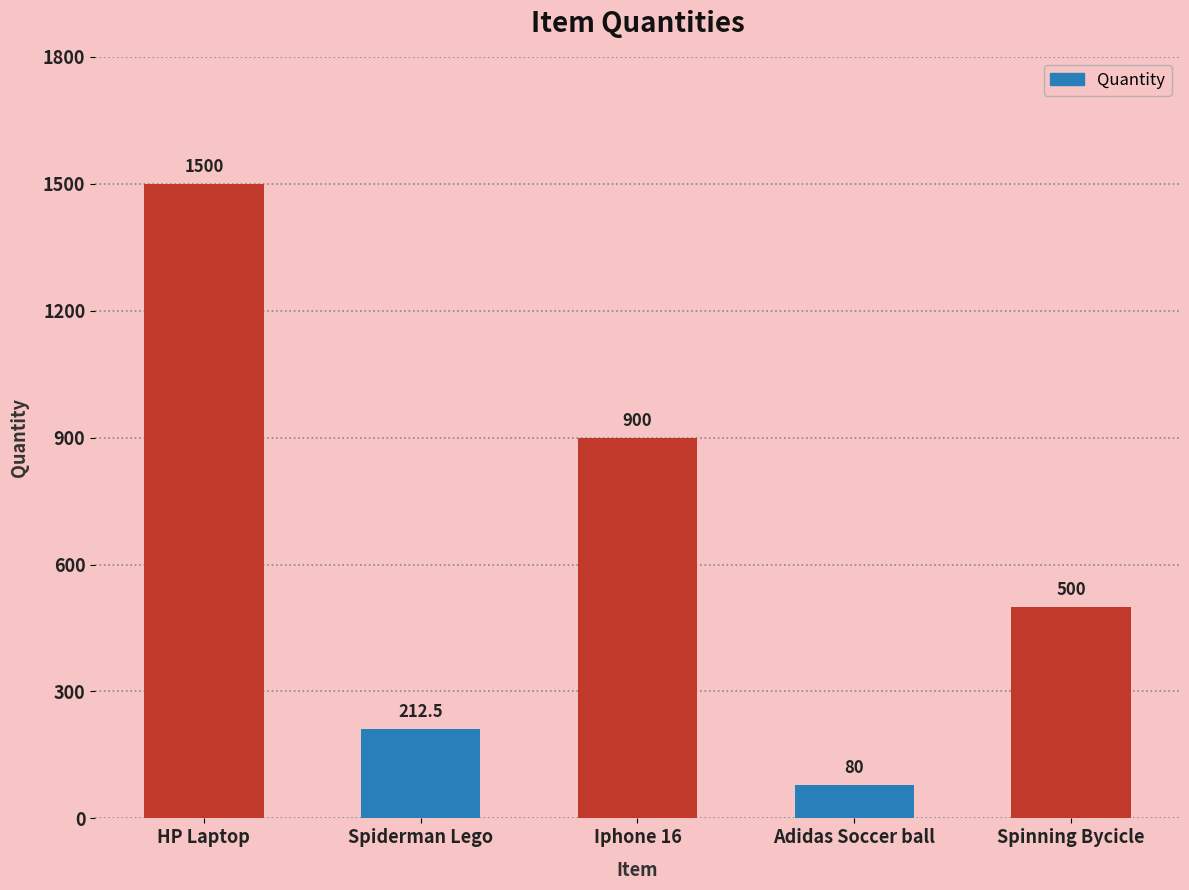

Rank the categories by value from lowest to highest.

Adidas Soccer ball, Spiderman Lego, Spinning Bycicle, Iphone 16, HP Laptop